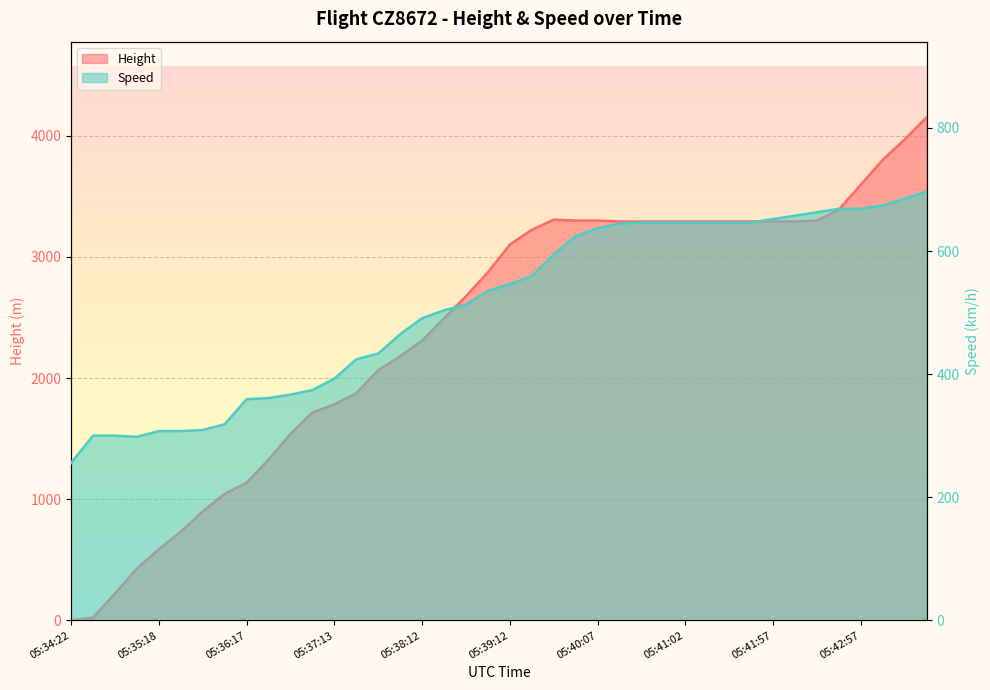

What position from the left is 05:37:57?

16